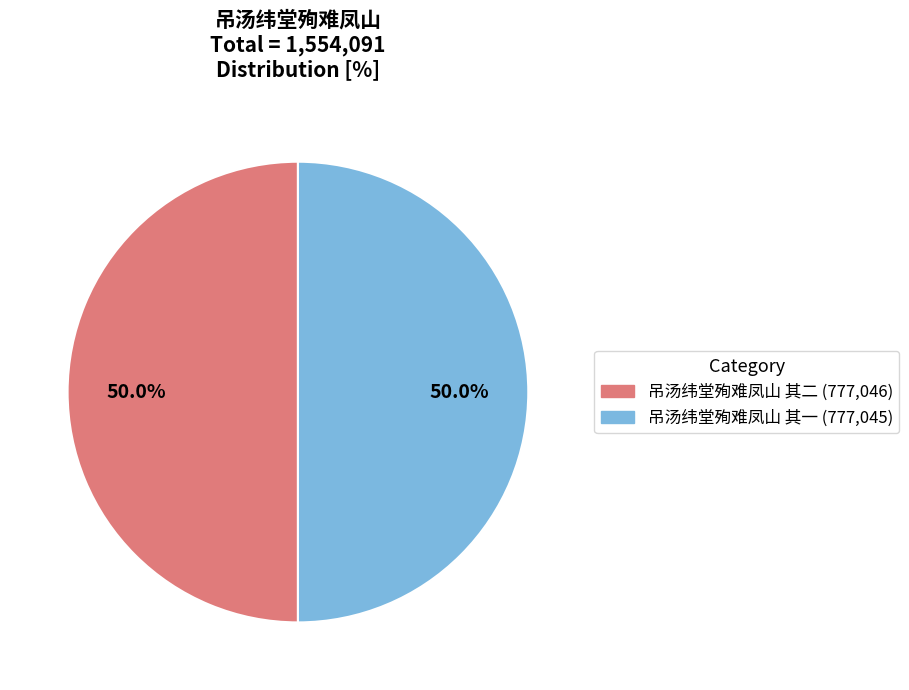

Approximately how many times larger is the value at 吊汤纬堂殉难凤山 其一 compared to 吊汤纬堂殉难凤山 其二?

1.0